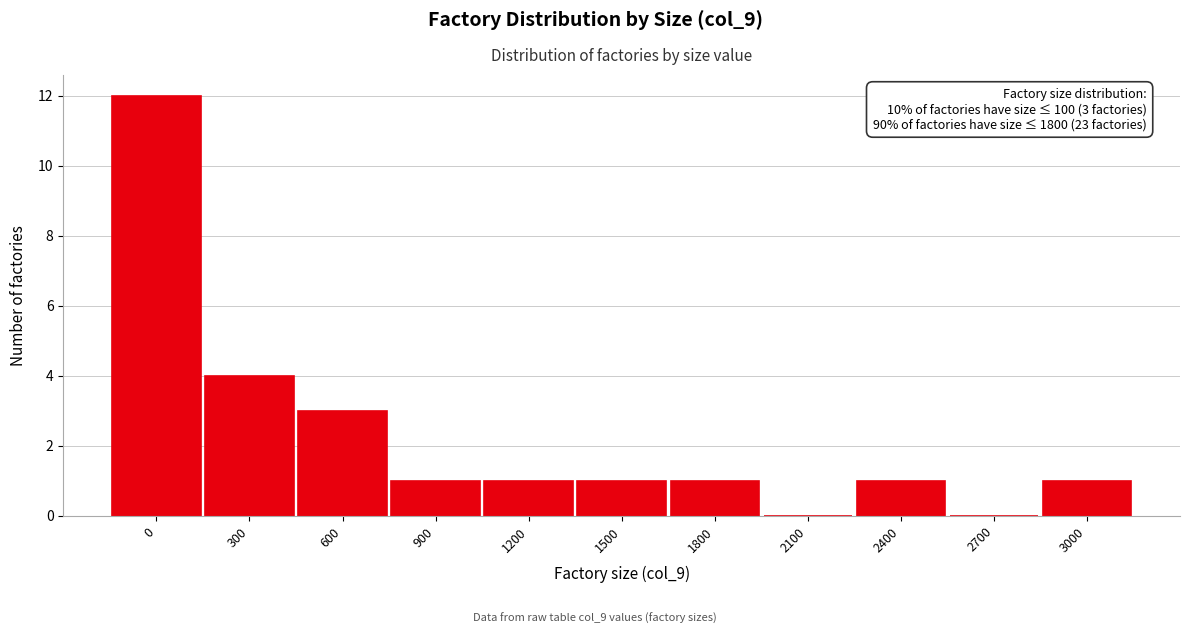

Reading left to right, list all the values displayed in this chart.

0=12	300=4	600=3	900=1	1200=1	1500=1	1800=1	2100=0	2400=1	2700=0	3000=1